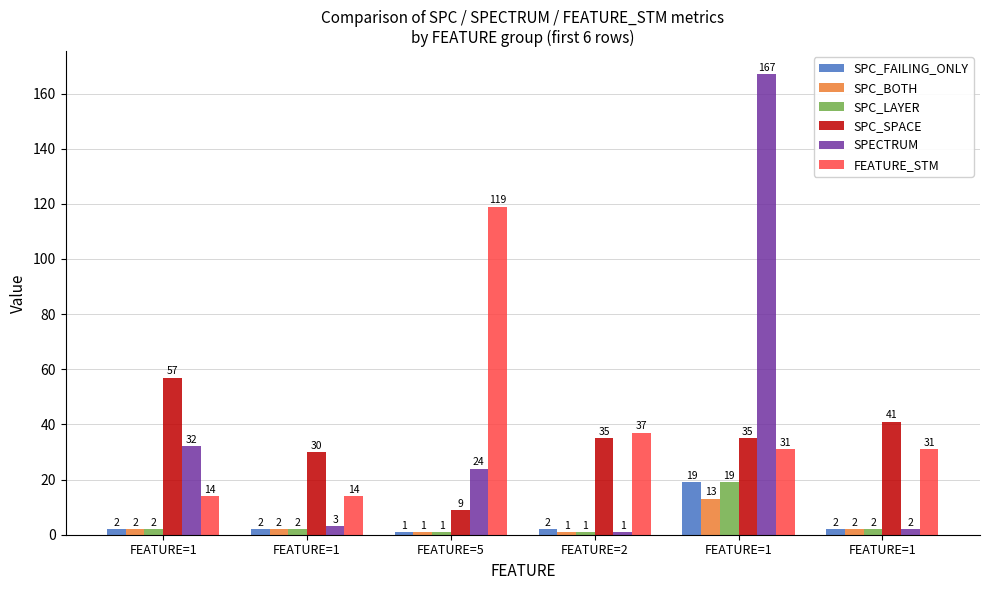

What is the sum of all SPC_LAYER values?

27